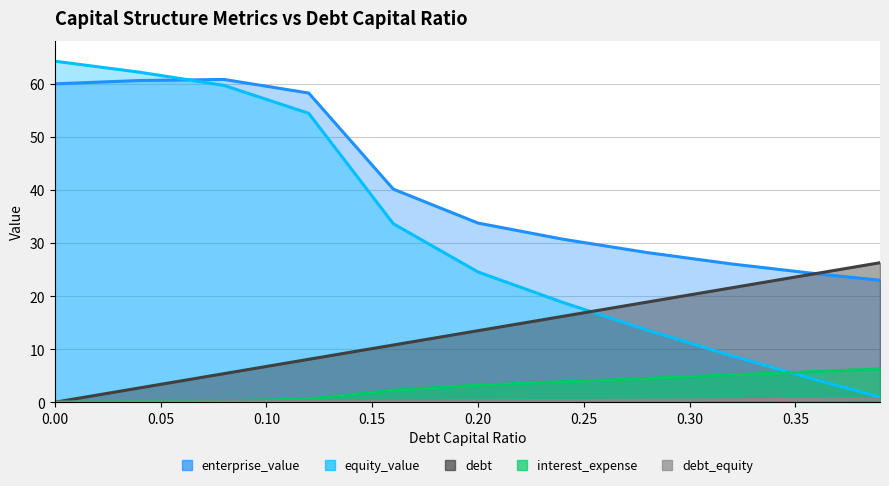

The value of interest_expense at 0.24 is 3.9. True or false?

True